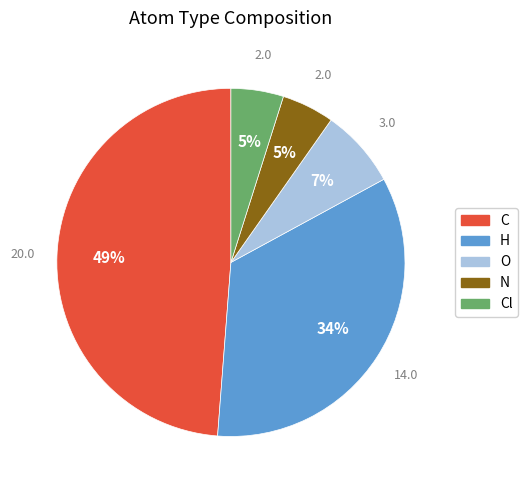

How many slices are in this pie chart?

5